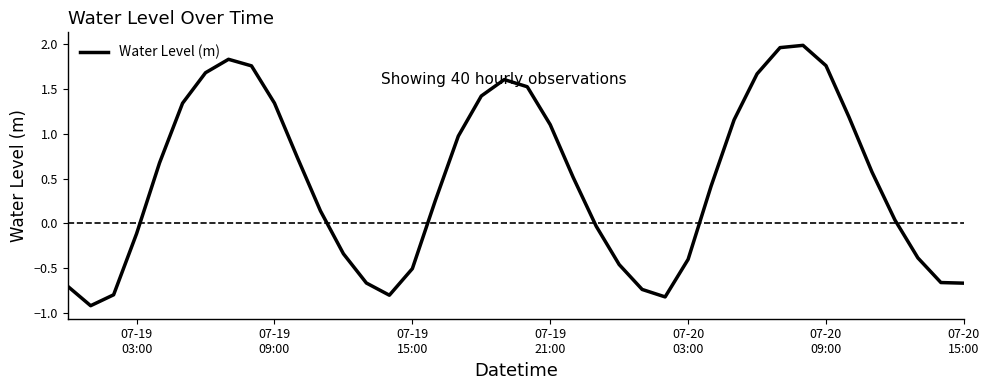

What is the smallest value displayed?

-0.9